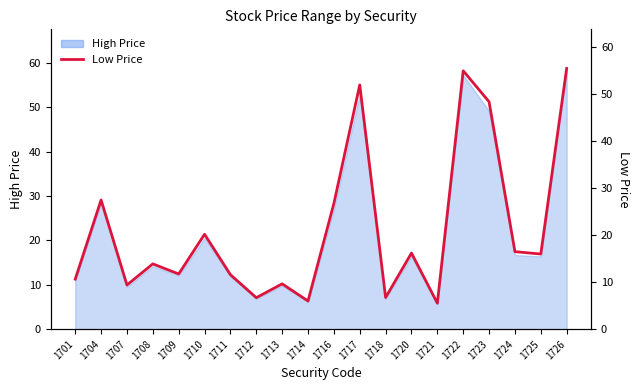

Is it true that the value at 1718 is 6.7?

True